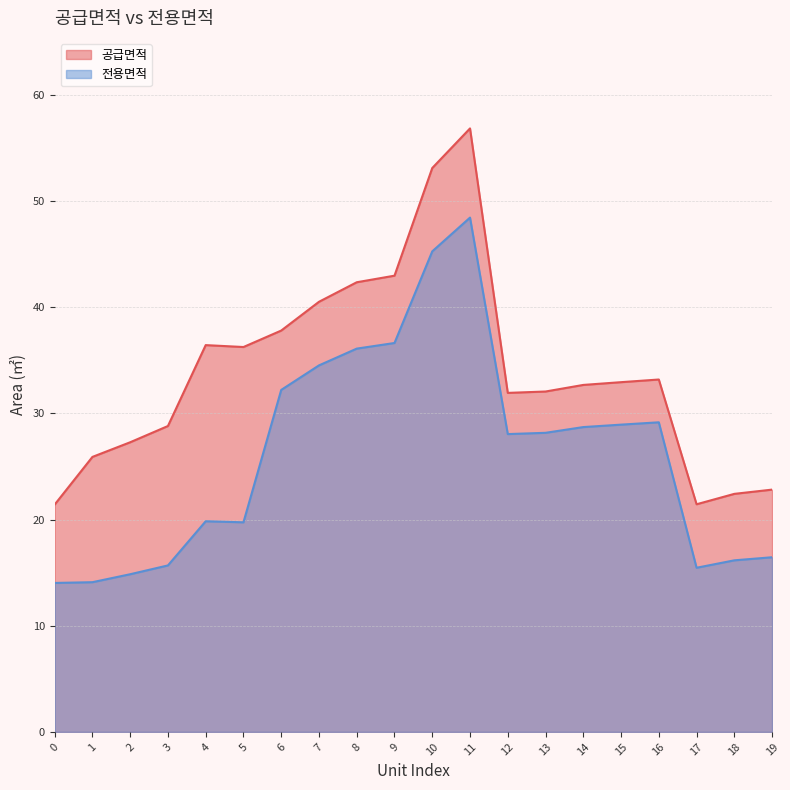

What is the maximum value shown in the chart?

56.8